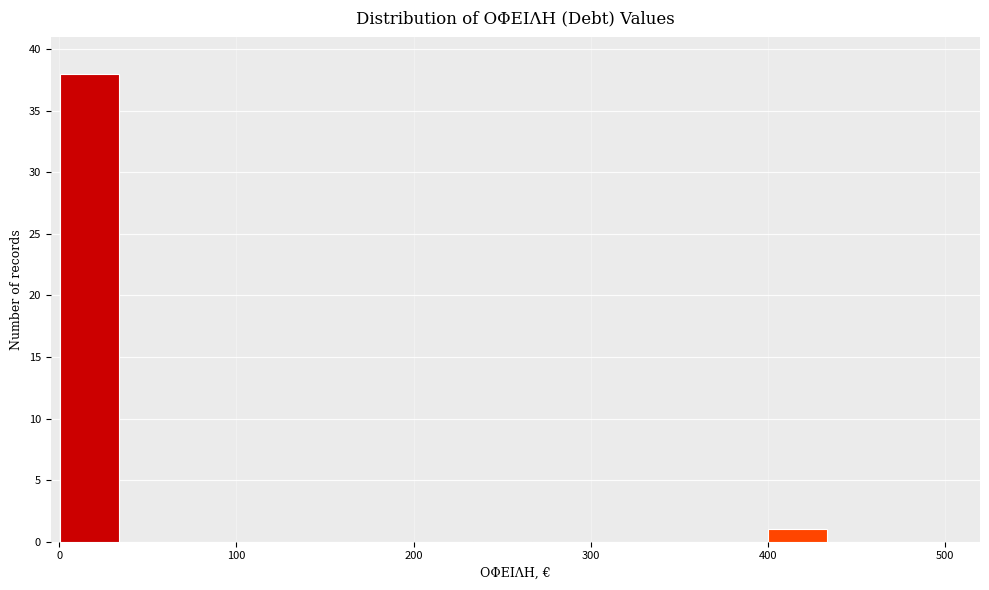

Around what value on the x-axis is the tallest bar? Give the approximate position of its centre, as read against the axis.

20